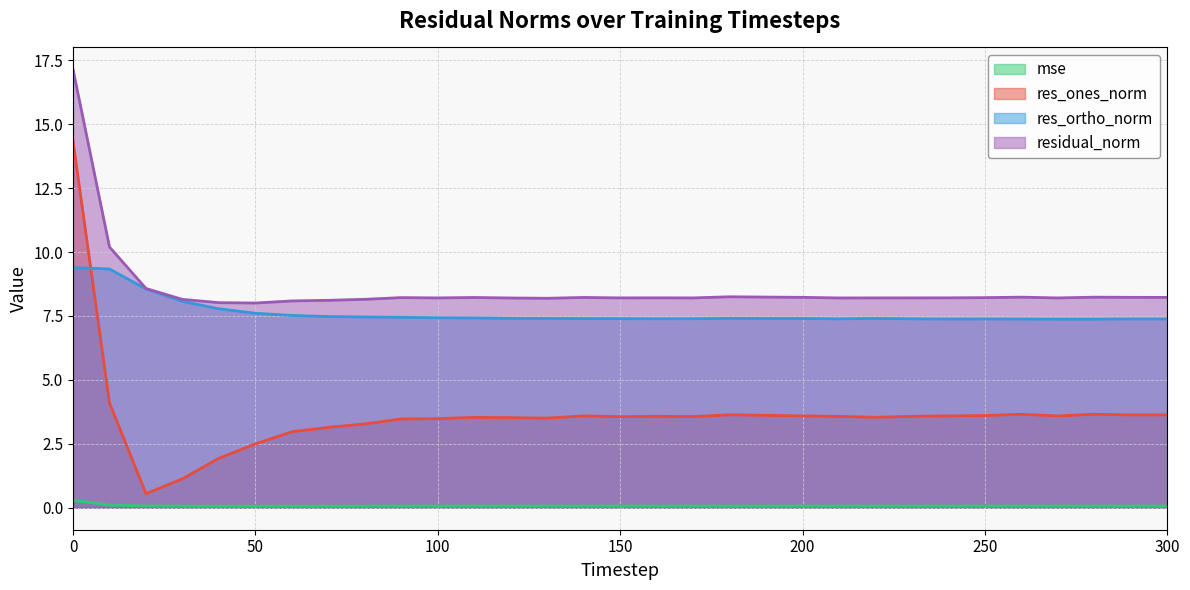

True or false: residual_norm and mse cross at least once.

False